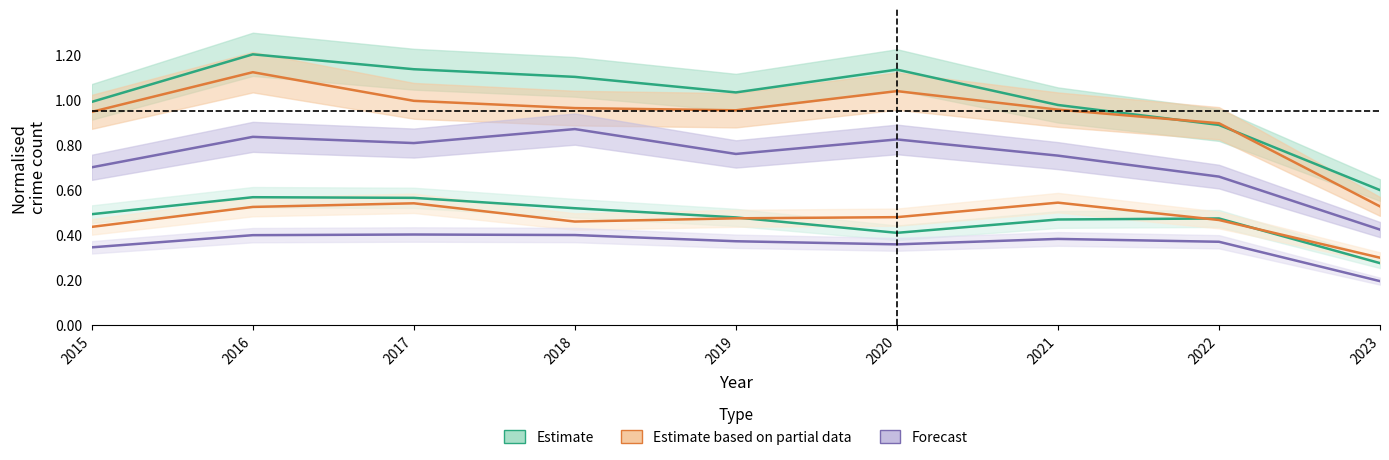

Where is the first local maximum for Austin?

2016